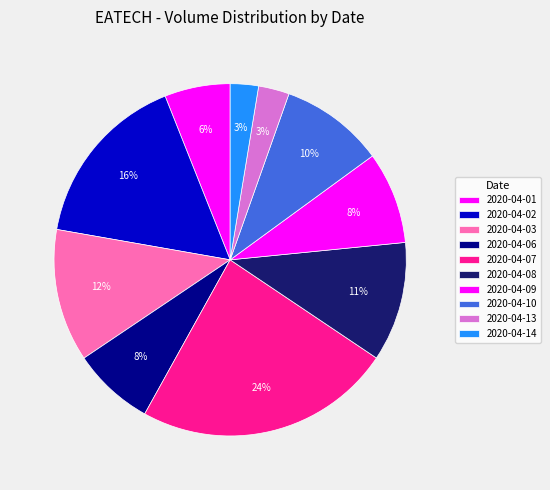

Approximately how many times larger is the value at 2020-04-13 compared to 2020-04-07?

0.1